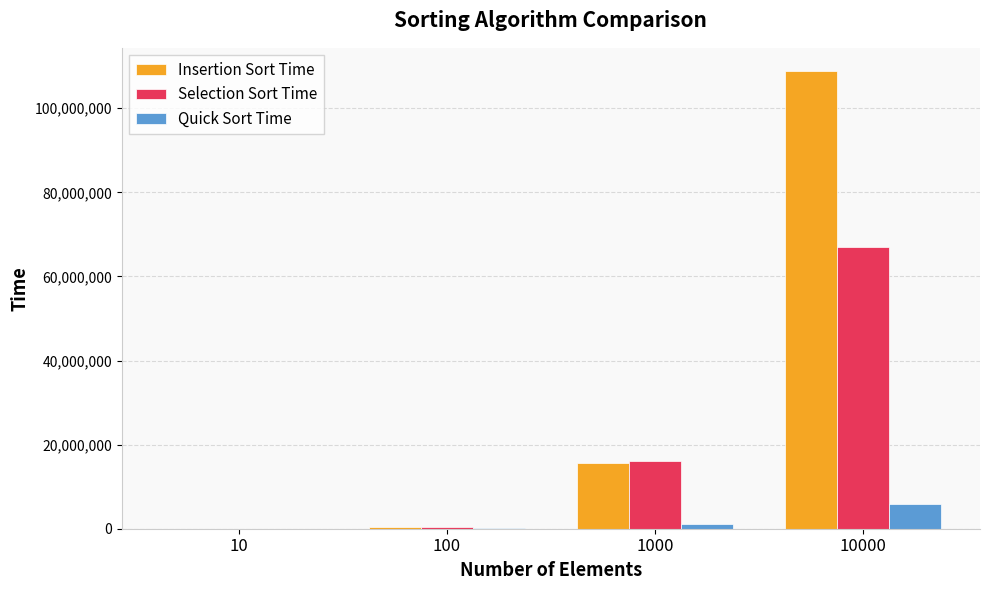

What is the sum of all Selection Sort Time values?

83505855